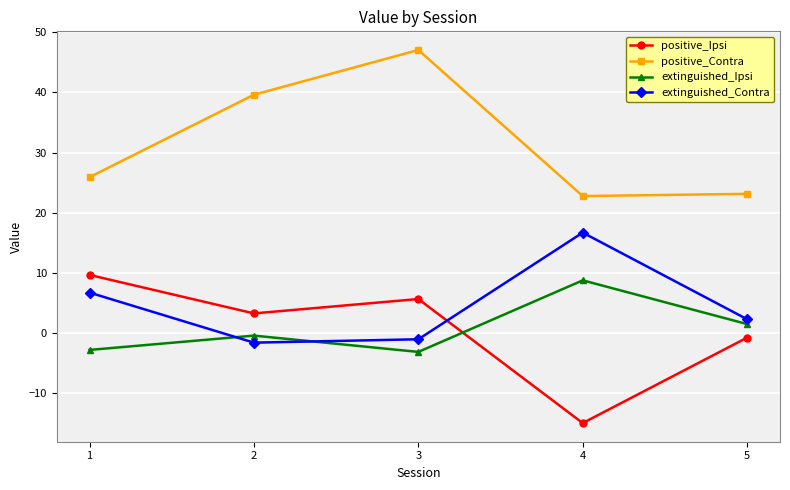

The positive_Ipsi series shows 9.7 at 1. True or false?

True